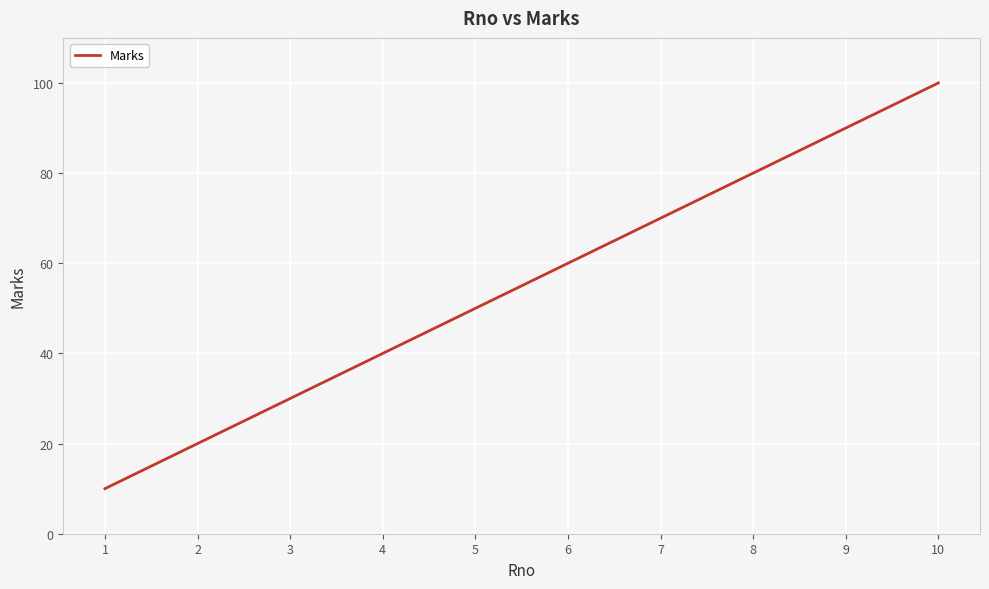

List the labels in order of value, largest first.

10, 9, 8, 7, 6, 5, 4, 3, 2, 1